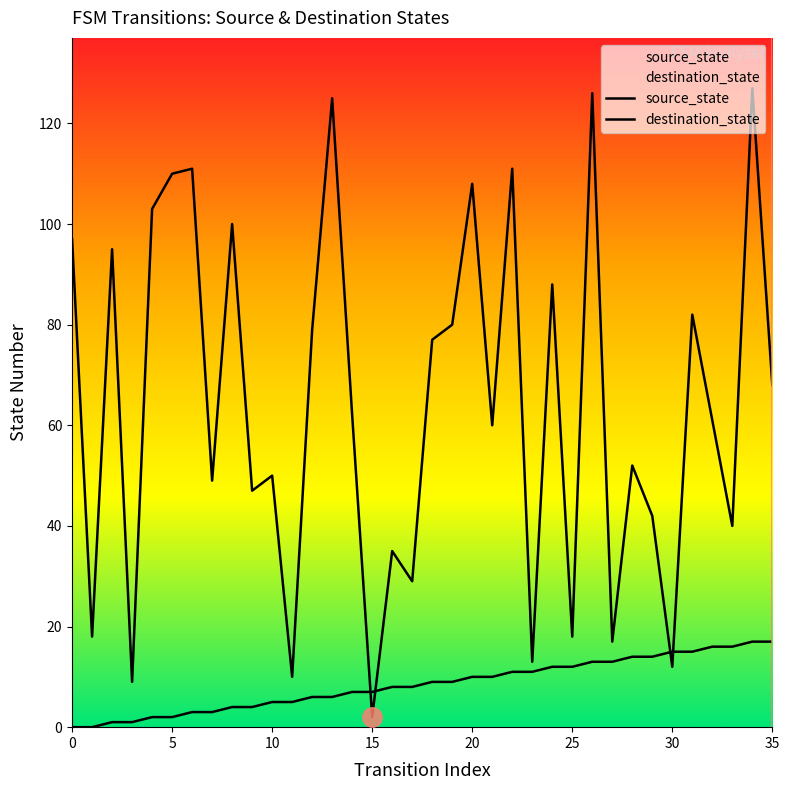

How many distinct data groups are displayed?

2